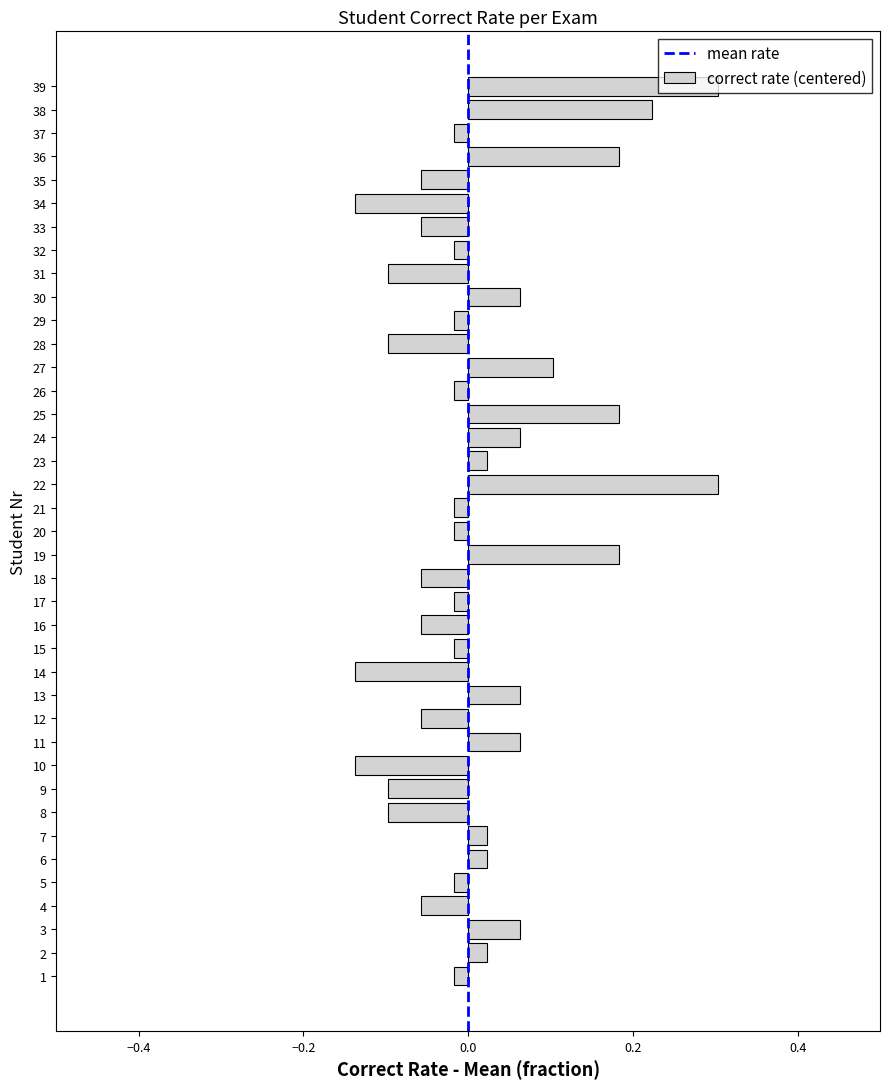

Is it true that the value at 24 is 0.0?

False